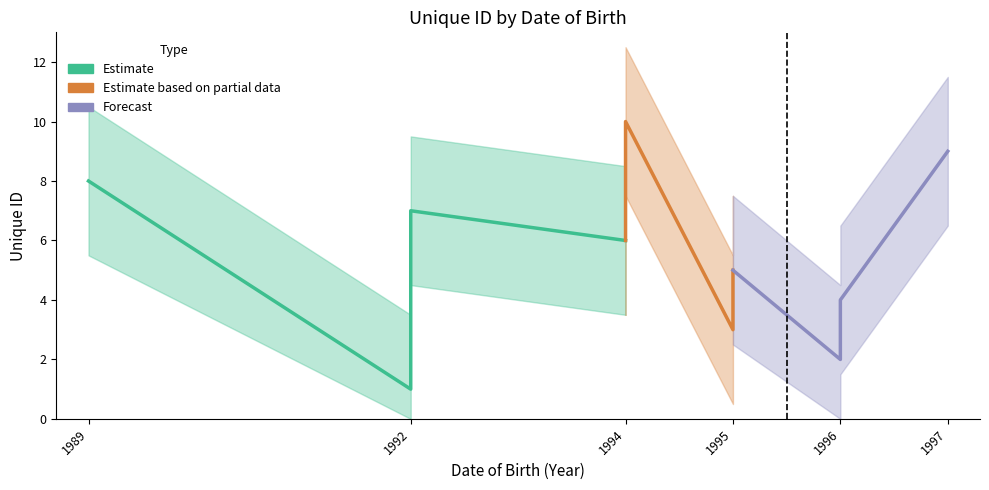

How many data points in Estimate are above 7?

1